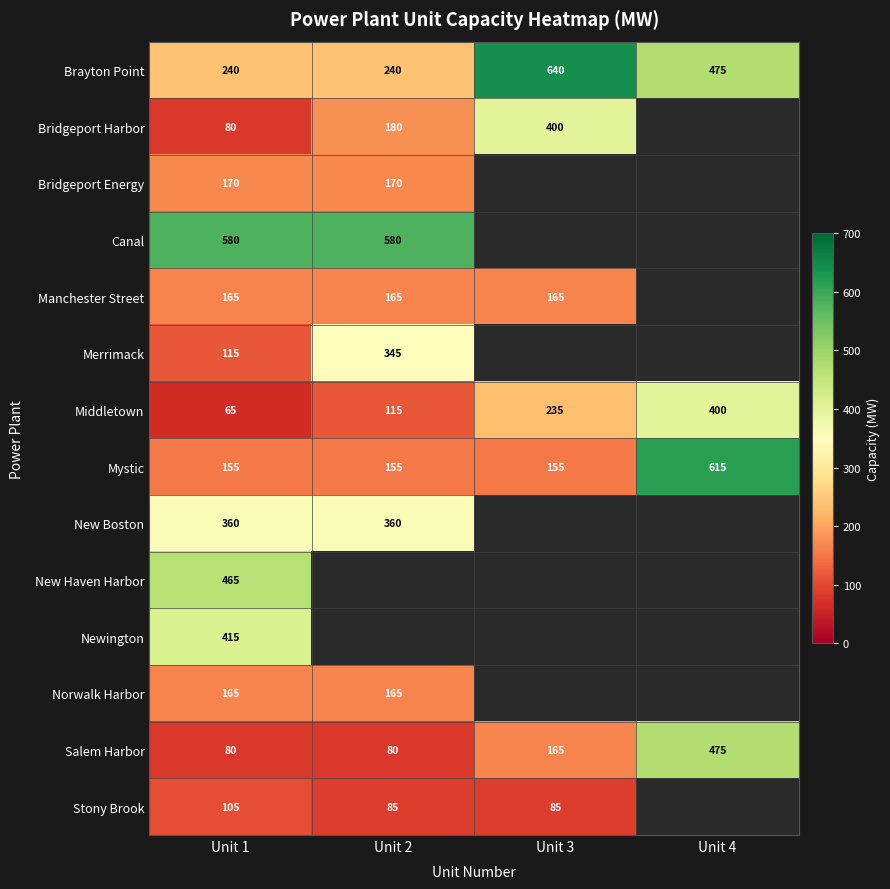

What is the smallest value displayed?

65.0